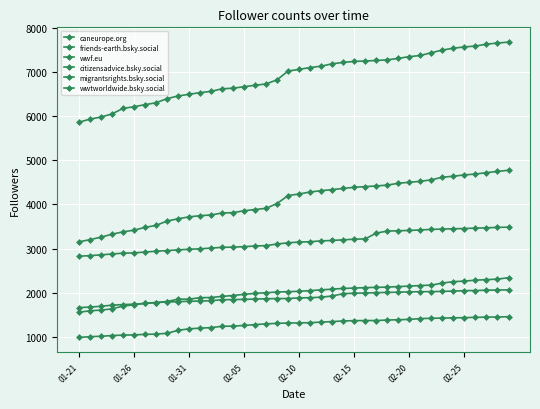

Which category has the lowest value in the wwtworldwide.bsky.social series?

01-21